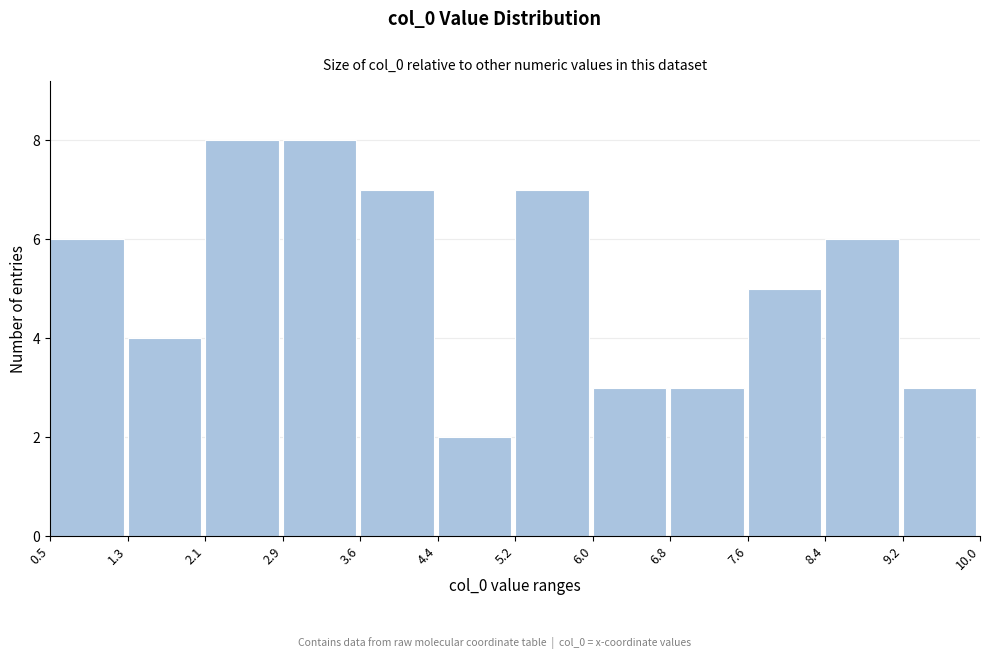

Reading left to right, transcribe this chart: for each bar, give the range it covers on the x-axis and its height. The values are not printed on the chart, so give them approximately, as read against the axis.

0.5 to 1.3: 6
1.3 to 2.1: 4
2.1 to 2.9: 8
2.9 to 3.6: 8
3.6 to 4.4: 7
4.4 to 5.2: 2
5.2 to 6.0: 7
6.0 to 6.8: 3
6.8 to 7.6: 3
7.6 to 8.4: 5
8.4 to 9.2: 6
9.2 to 10.0: 3